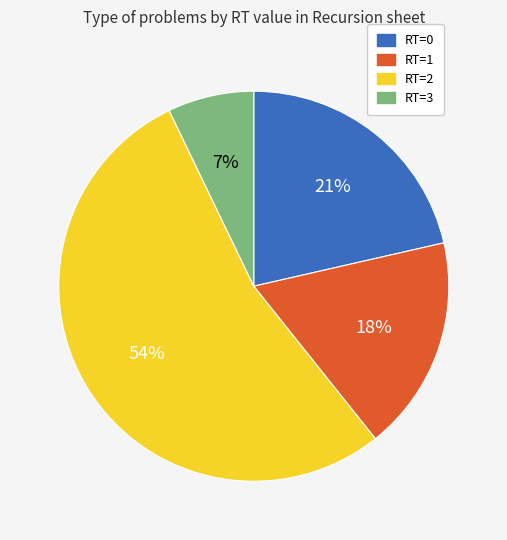

What is the ratio of the value at RT=0 to the value at RT=1?

1.2